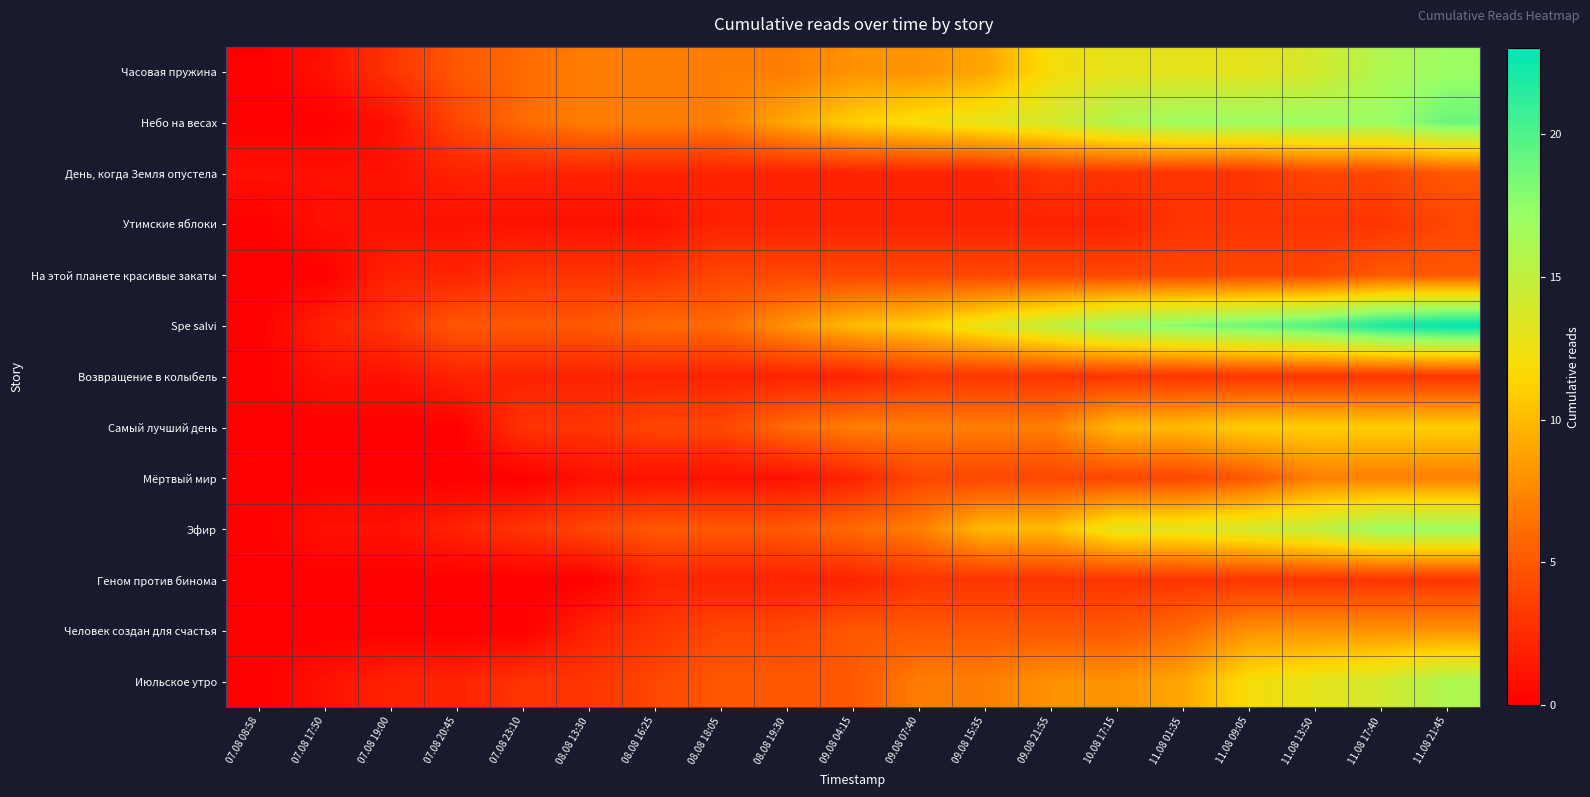

Which series has the largest total across all categories?

Spe salvi